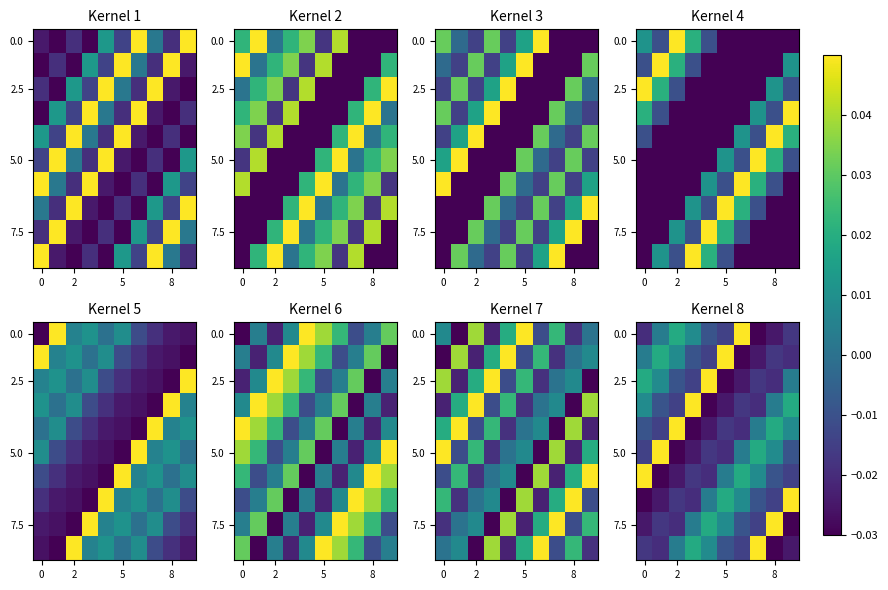

What is the spread (max minus min) of values at 5?

0.1